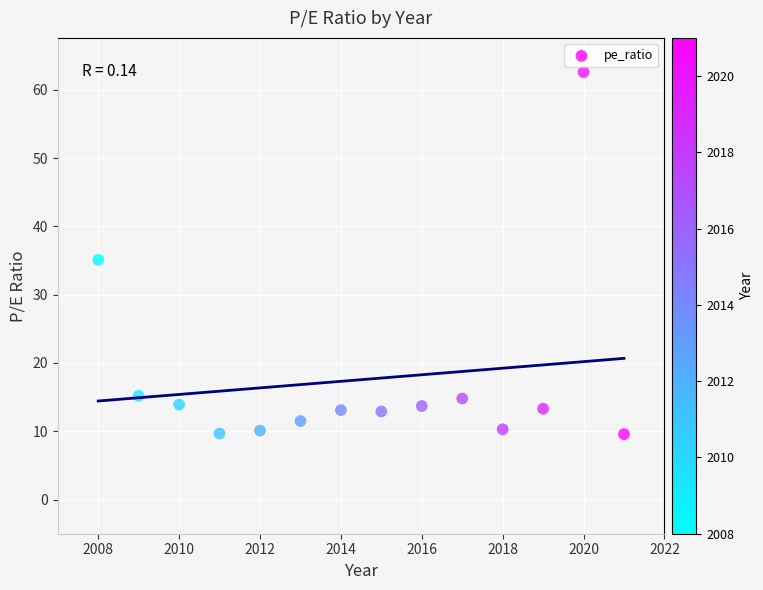

What is the range of Y values (max minus min)?

53.0